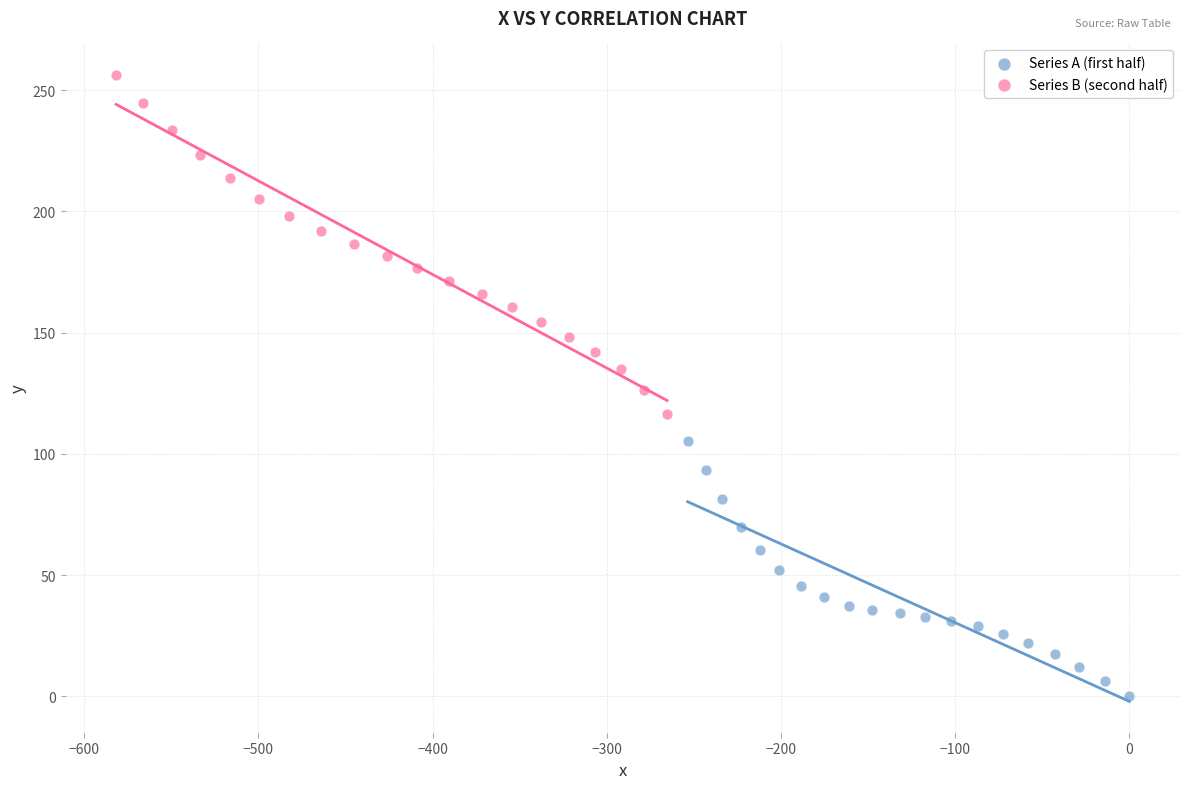

Which series contains the highest Y value?

Series B (second half)